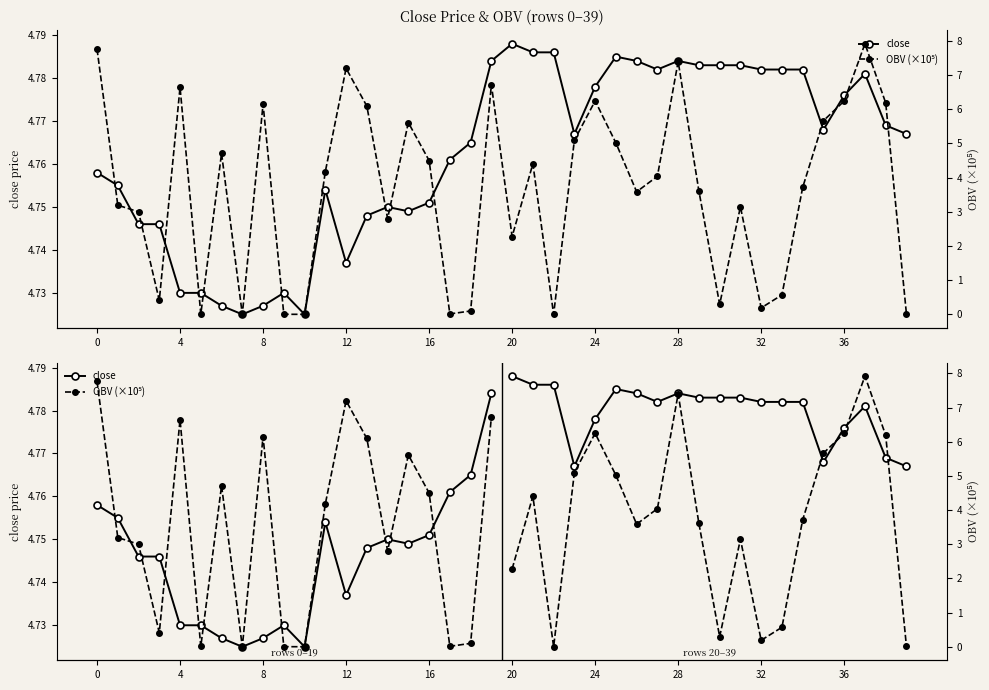

Which series changed the most between 12 and 14?

OBV (×10⁵)